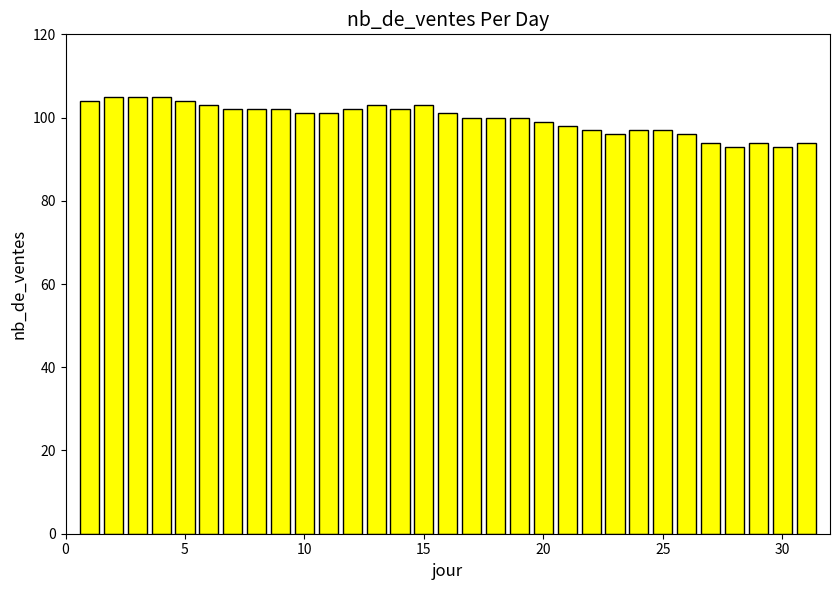

How many data points does each series have?

31